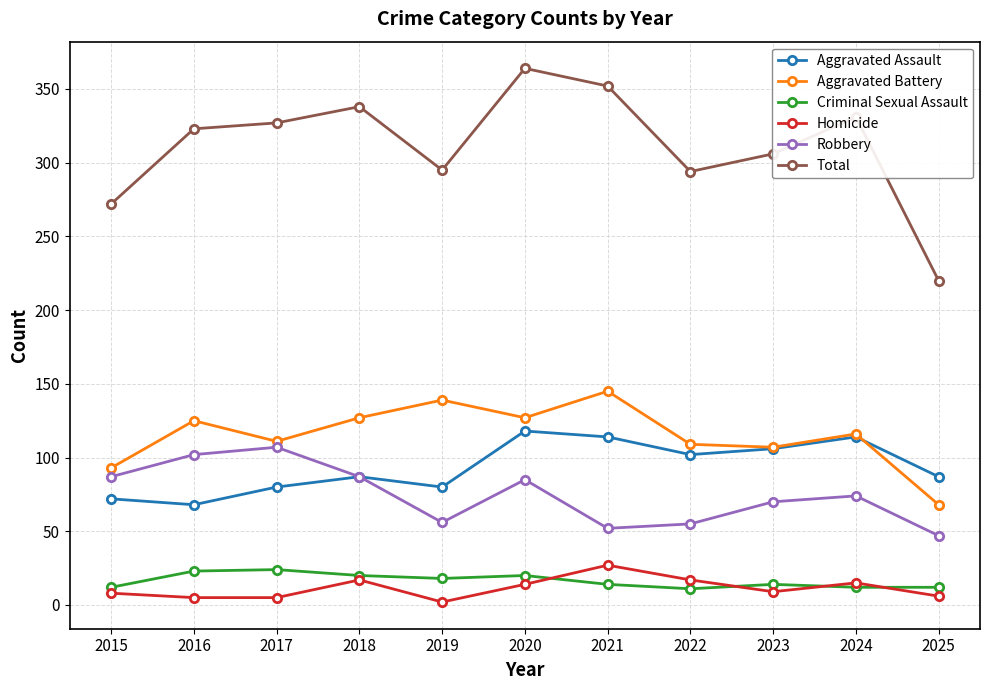

What value does the Aggravated Battery series have at 2015?

93